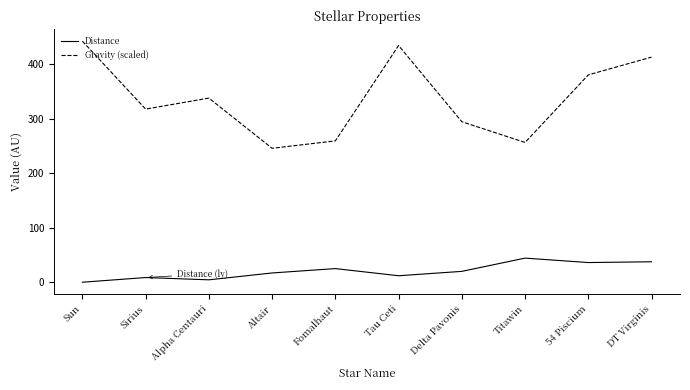

What position from the left is Tau Ceti?

6